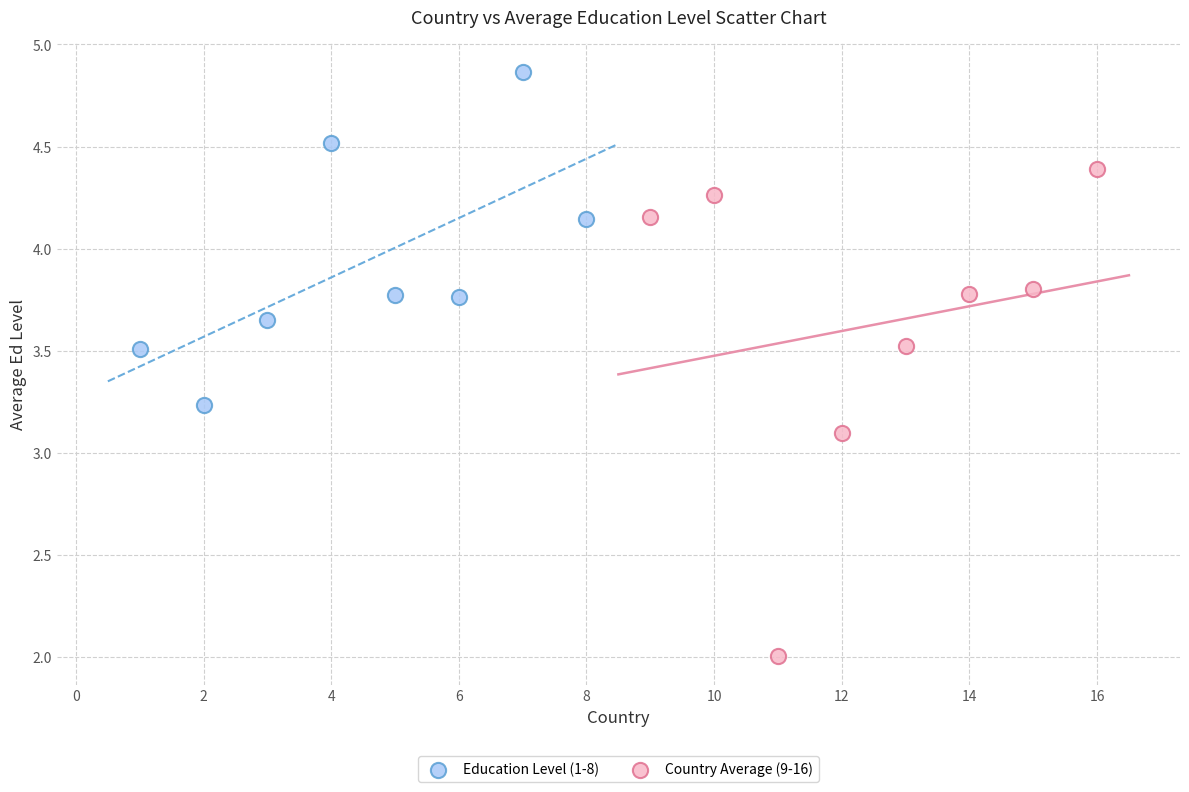

Which series reaches the maximum Y coordinate?

Education Level (1-8)